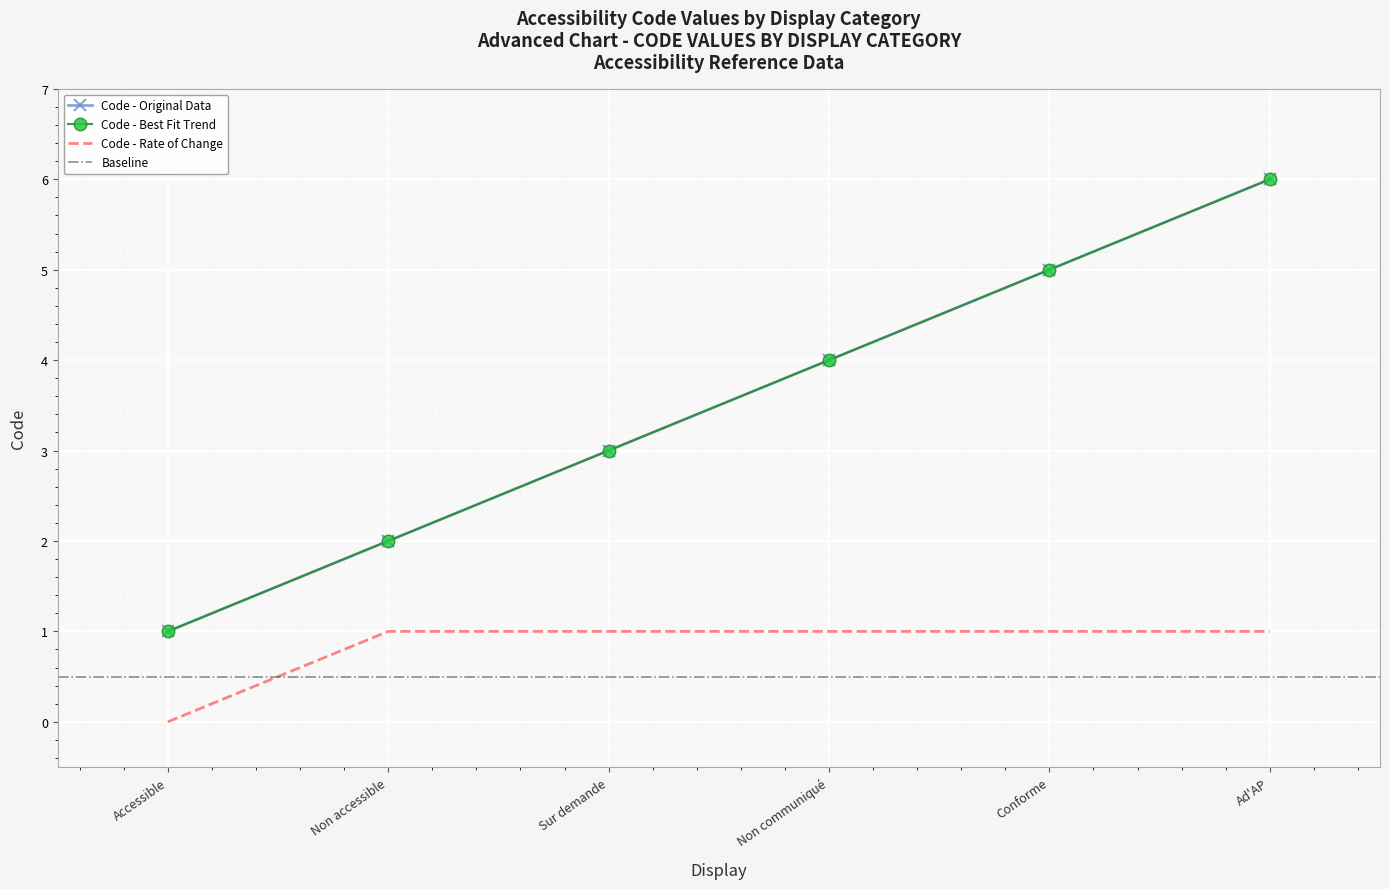

What is the greatest value displayed?

6